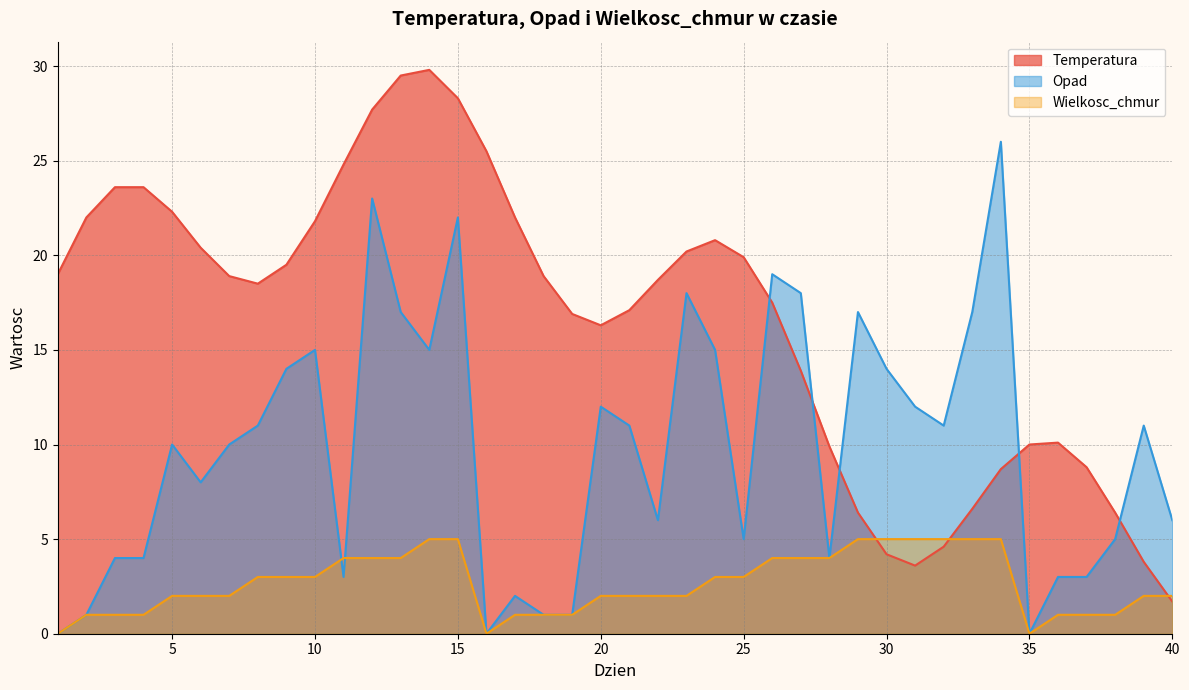

How many lines are shown in the chart?

3